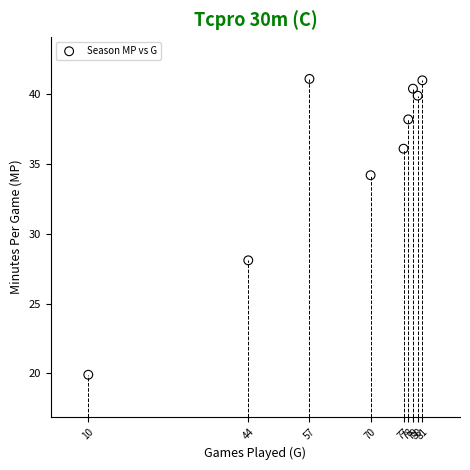

What Y value in the scatter plot is closest to 30?

28.1